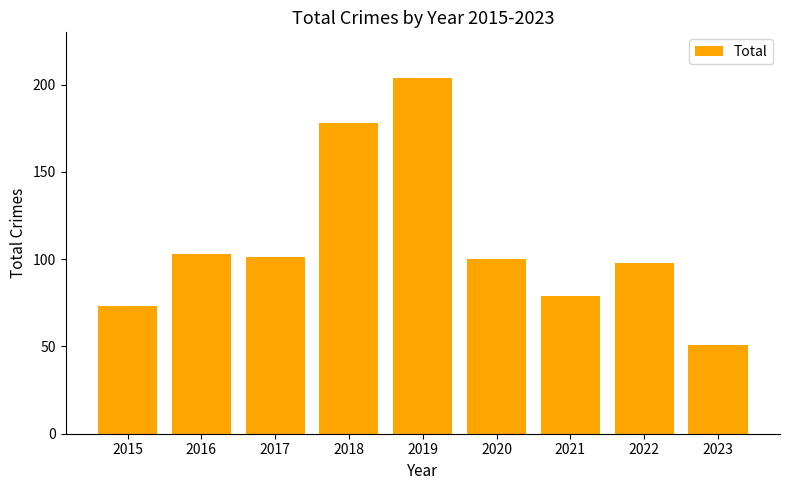

Is it true that the value at 2016 is 103?

True